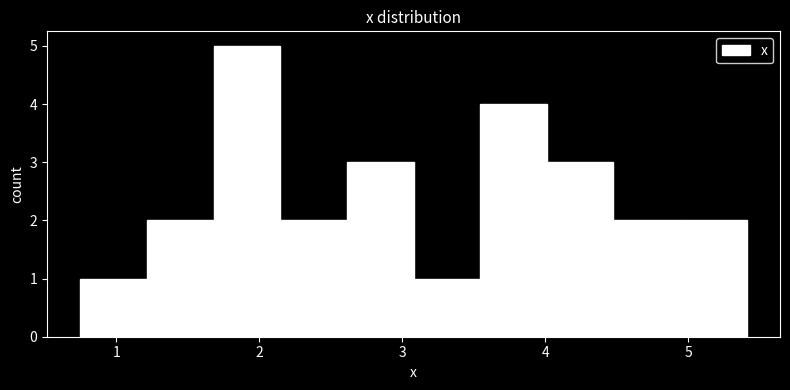

Reading left to right, transcribe this chart: for each bar, give the range it covers on the x-axis and its height. Neither the bar edges nor the heights are printed on the chart, so give them approximately, as read against the axes.

0.7 to 1.2: 1
1.2 to 1.7: 2
1.7 to 2.1: 5
2.1 to 2.6: 2
2.6 to 3.1: 3
3.1 to 3.5: 1
3.5 to 4.0: 4
4.0 to 4.5: 3
4.5 to 4.9: 2
4.9 to 5.4: 2